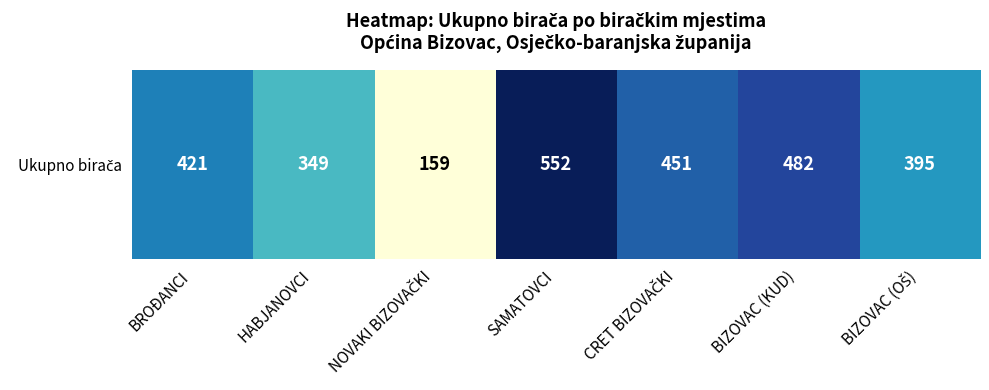

Reading left to right, what are all the values shown in this chart?

421	349	159	552	451	482	395